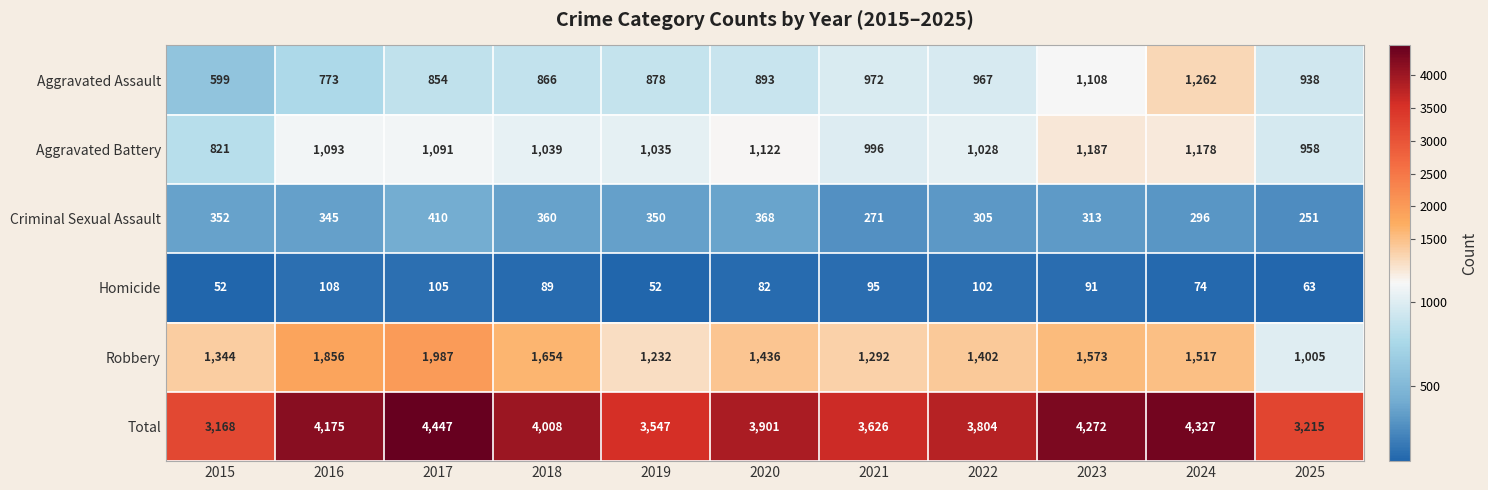

What is the total value across all series at 2015?

6336